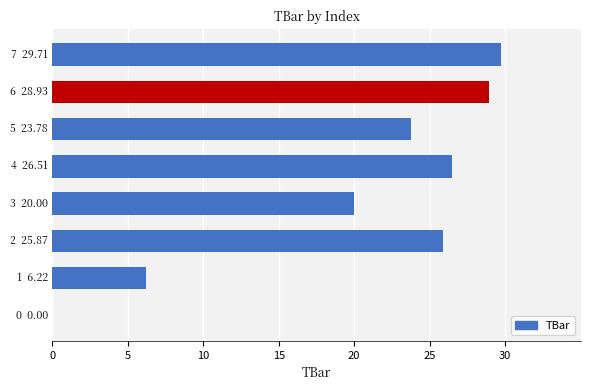

What is the greatest value displayed?

29.7